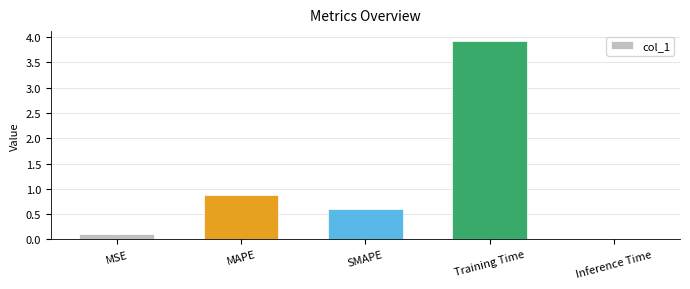

Rank the categories by value from highest to lowest.

Training Time, MAPE, SMAPE, MSE, Inference Time